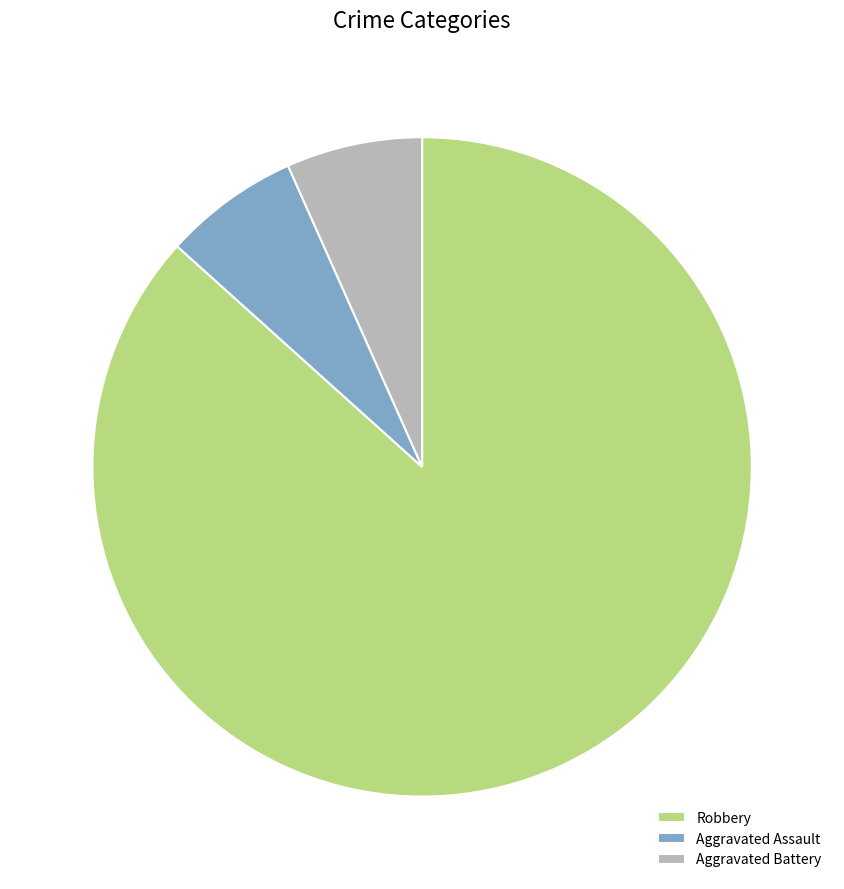

The Robbery slice represents 41% of the pie. True or false?

False